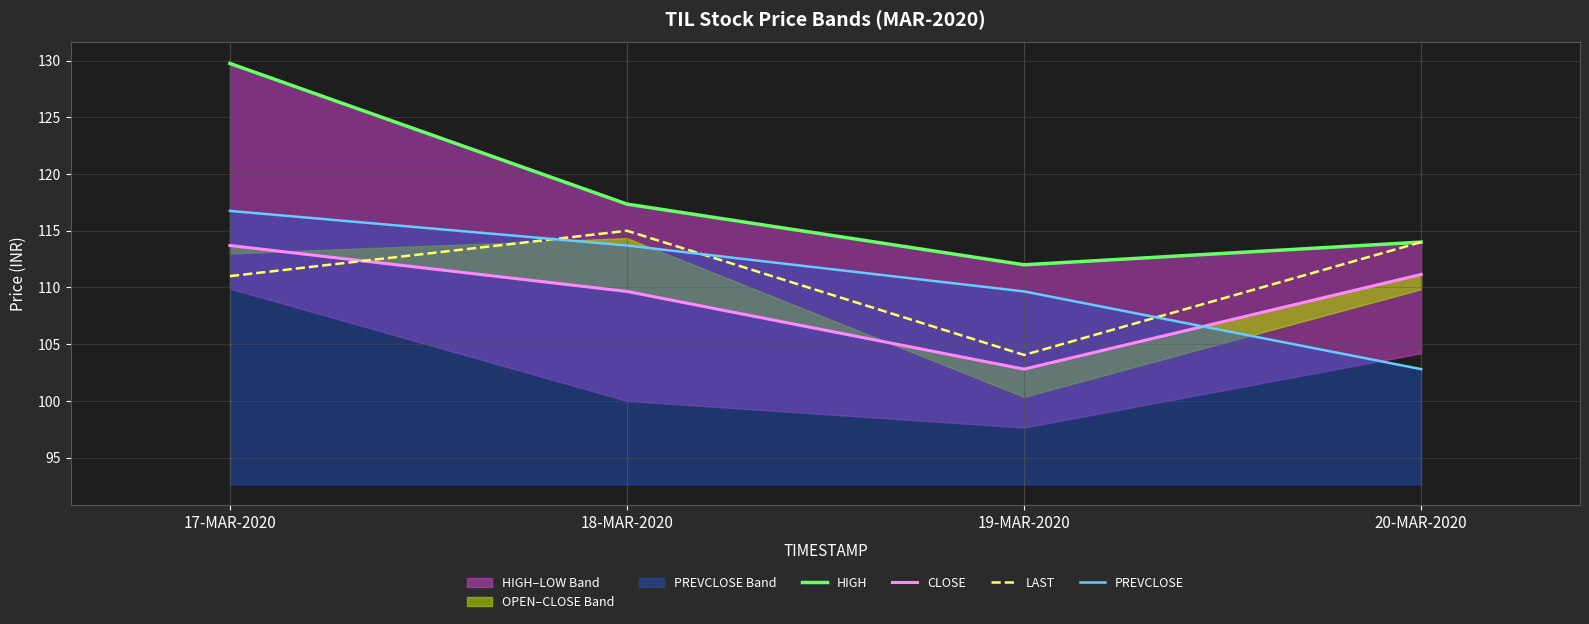

Reading right to left, extract all data points from this chart.

HIGH: 114.0	112.0	117.3	129.8
CLOSE: 111.2	102.8	109.7	113.7
LAST: 114.0	104.0	115.0	111.0
PREVCLOSE: 102.8	109.7	113.7	116.8